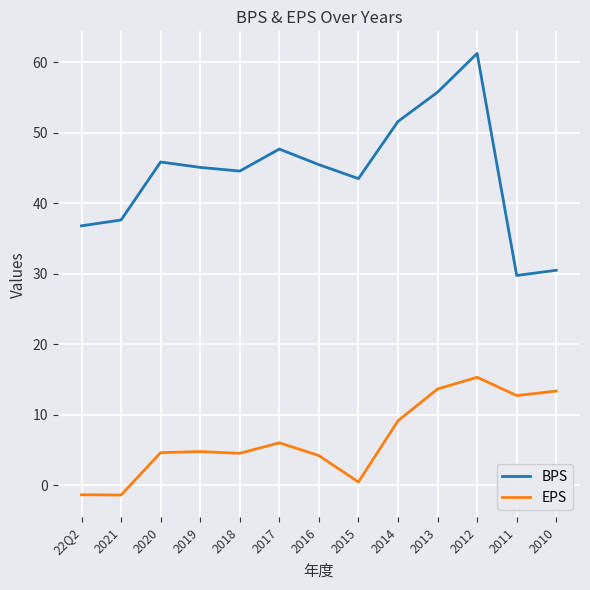

What are all the series names shown in the legend?

BPS, EPS